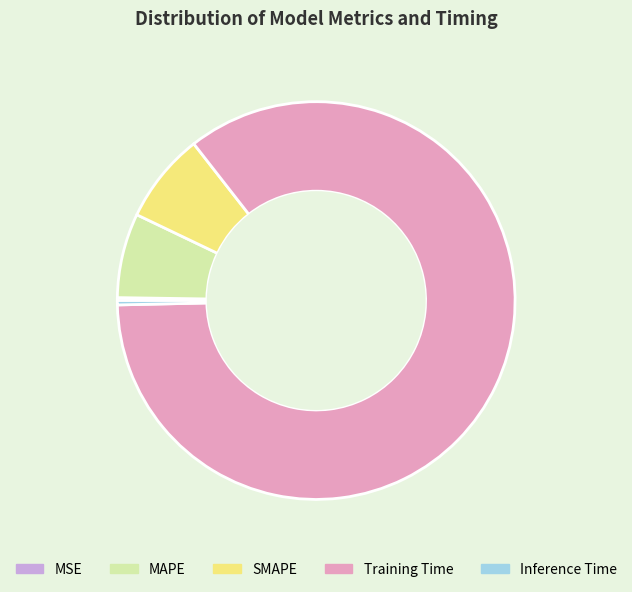

Which has a higher value, MAPE or Inference Time?

MAPE